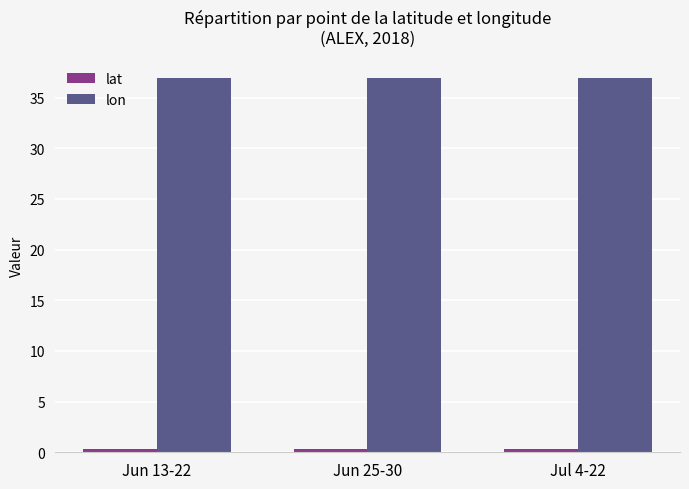

The value of lon at Jul 4-22 is 36.9. True or false?

True